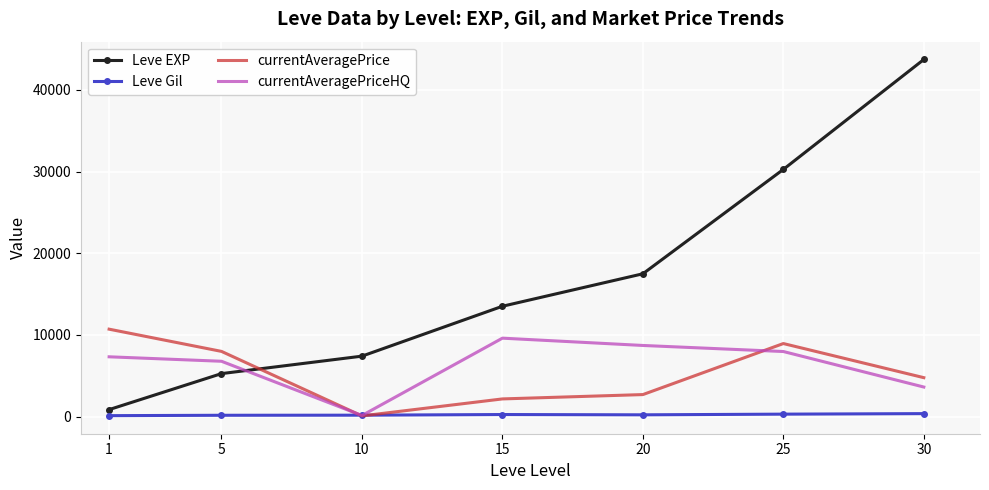

List the series in order of their peak value, highest first.

Leve EXP, currentAveragePrice, currentAveragePriceHQ, Leve Gil